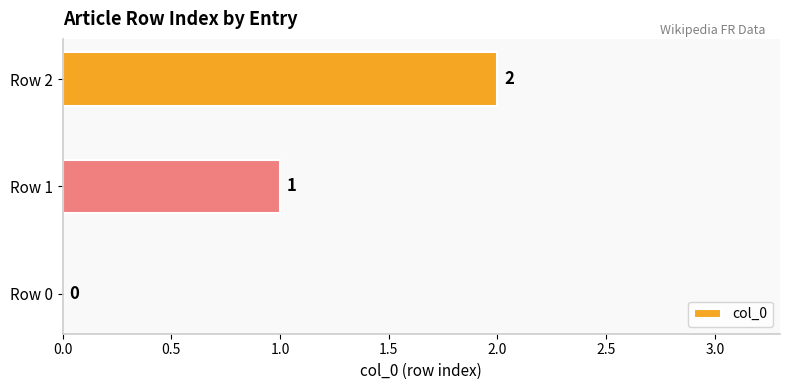

At which label is the value closest to 1?

Row 1